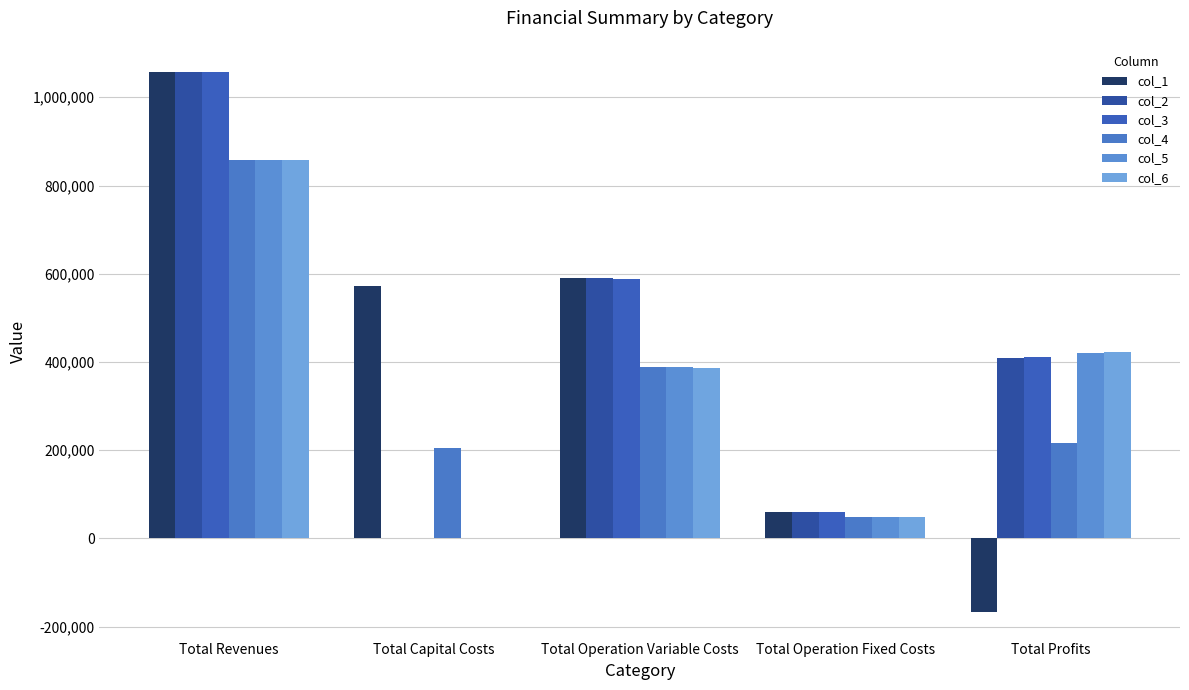

How many values in the col_5 series exceed 387938?

3